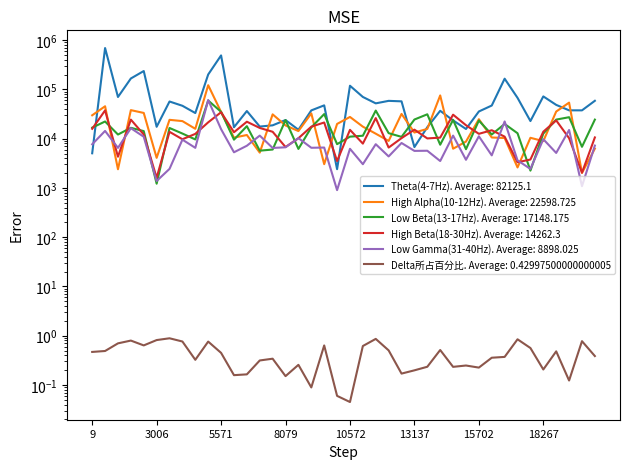

What is the sum of the Theta(4-7Hz) values at 17754 and 1467?

93080.0